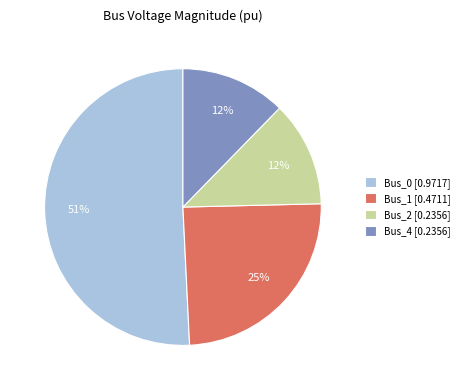

Which category accounts for the majority?

Bus_0 [0.9717]